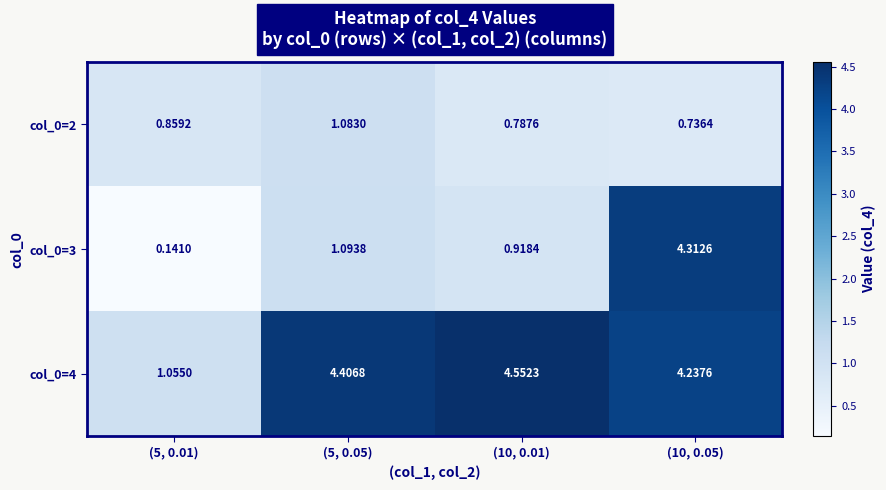

Is the value of col_0=2 at (5, 0.01) greater than the value of col_0=4 at (10, 0.05)?

No